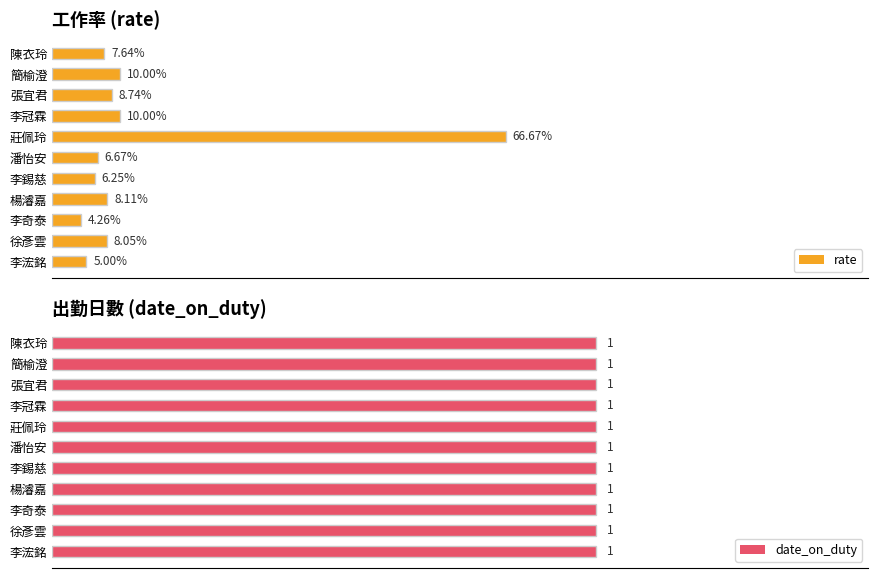

How many bars are there in each group?

2